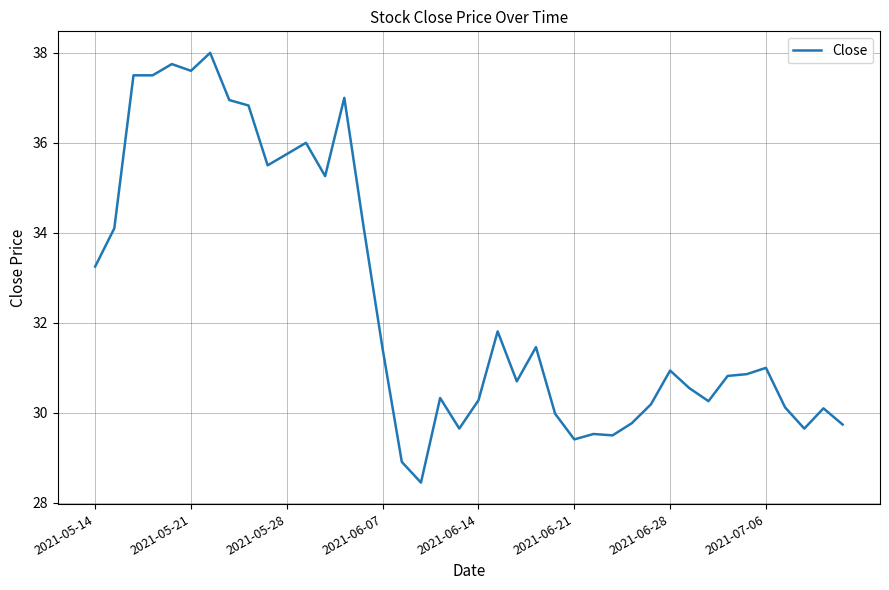

What is the maximum value shown in the chart?

38.0